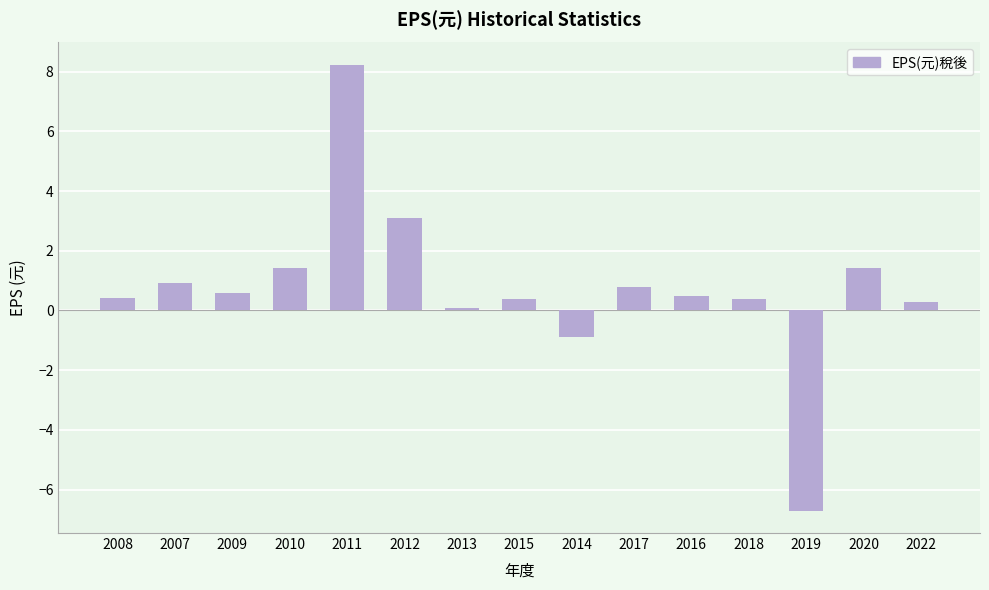

Which label corresponds to the smallest value in the chart?

2019